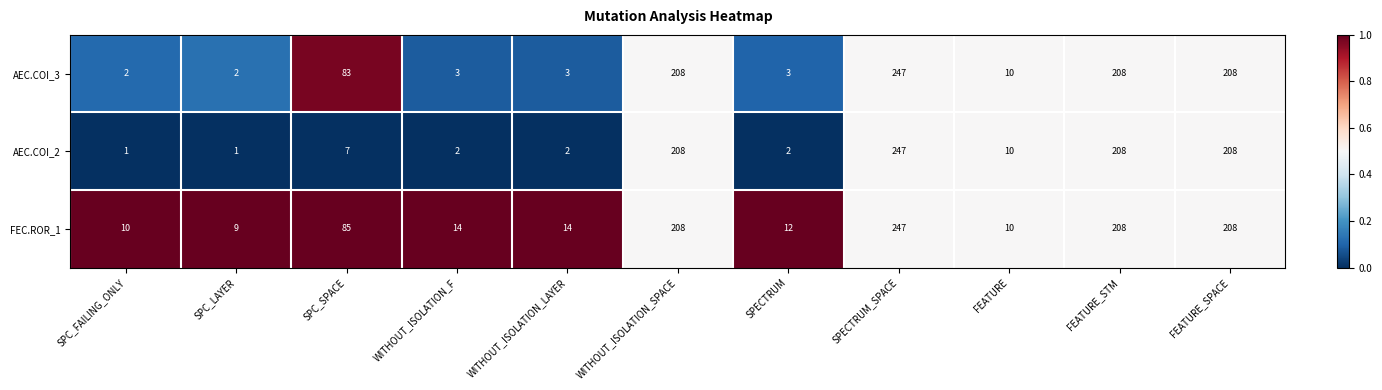

How many data points does each series have?

11